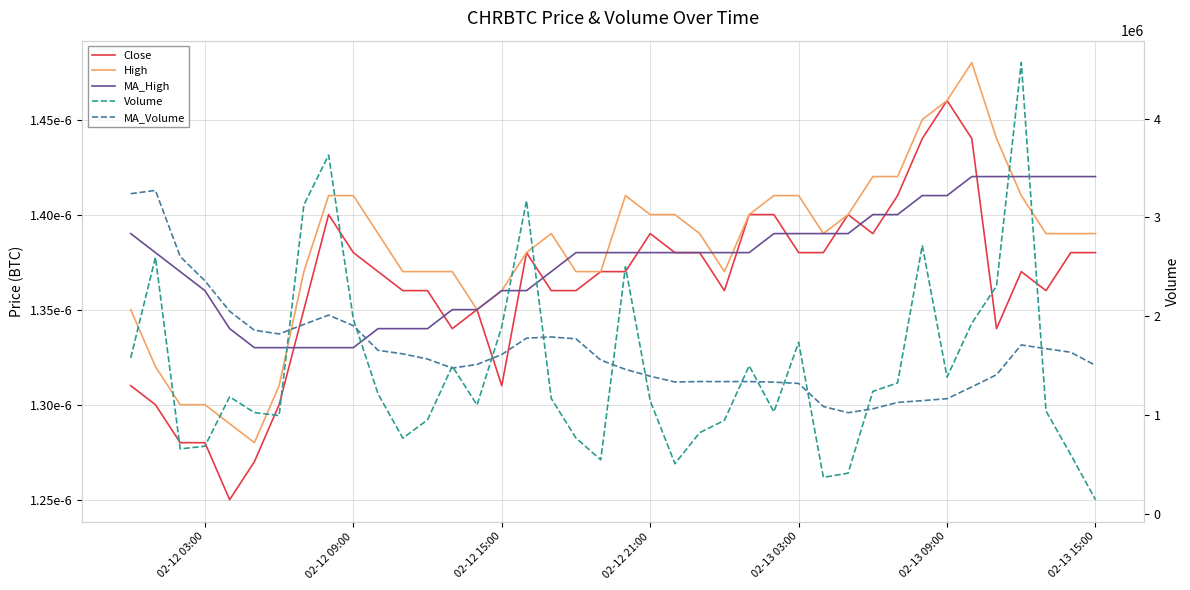

Count the MA_High values in the range 0 to 1.

40